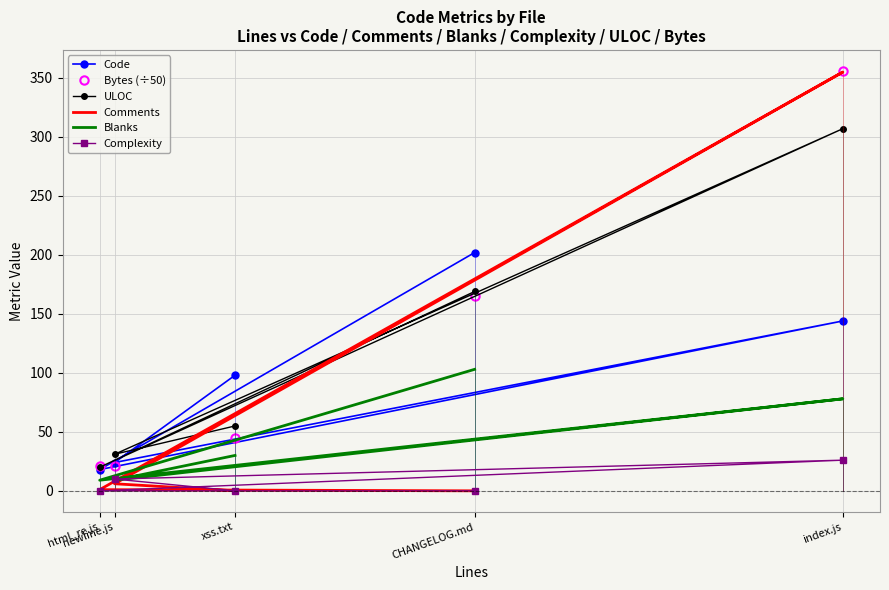

What is the total value across all series at html_re.js?

68.9